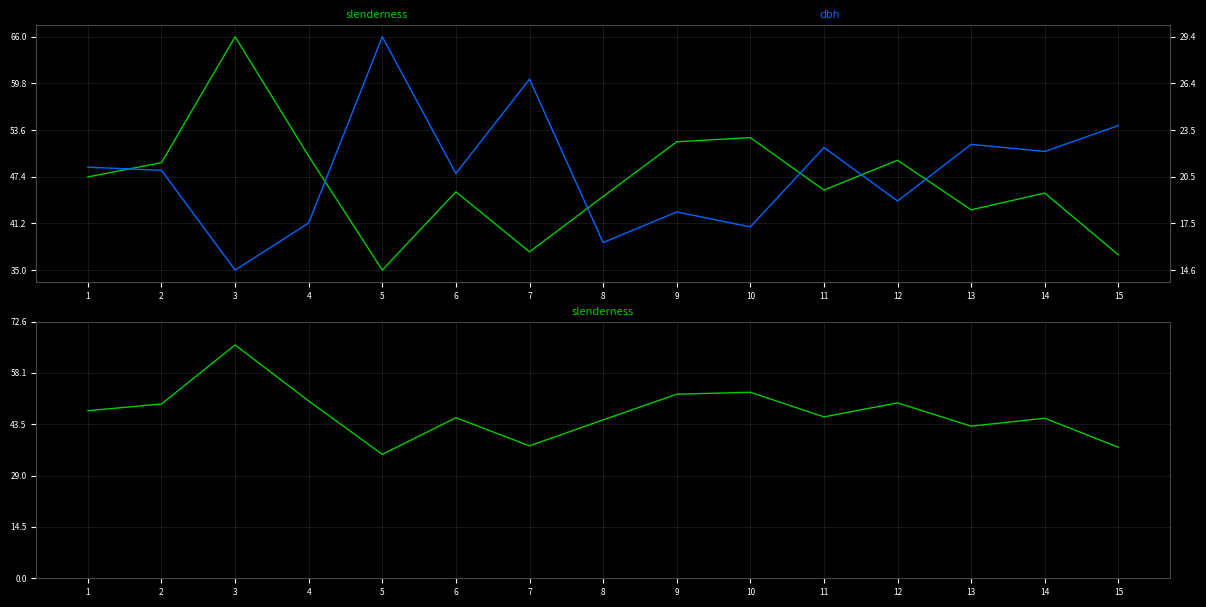

What is the sum of the slenderness values at 3 and 8?

110.8